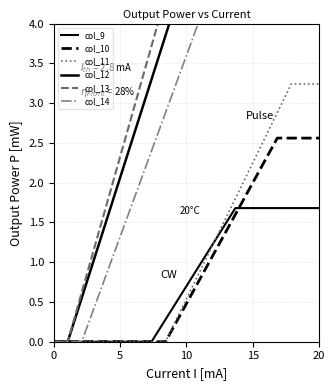

Between 5 and 15, which series saw the biggest shift?

col_13